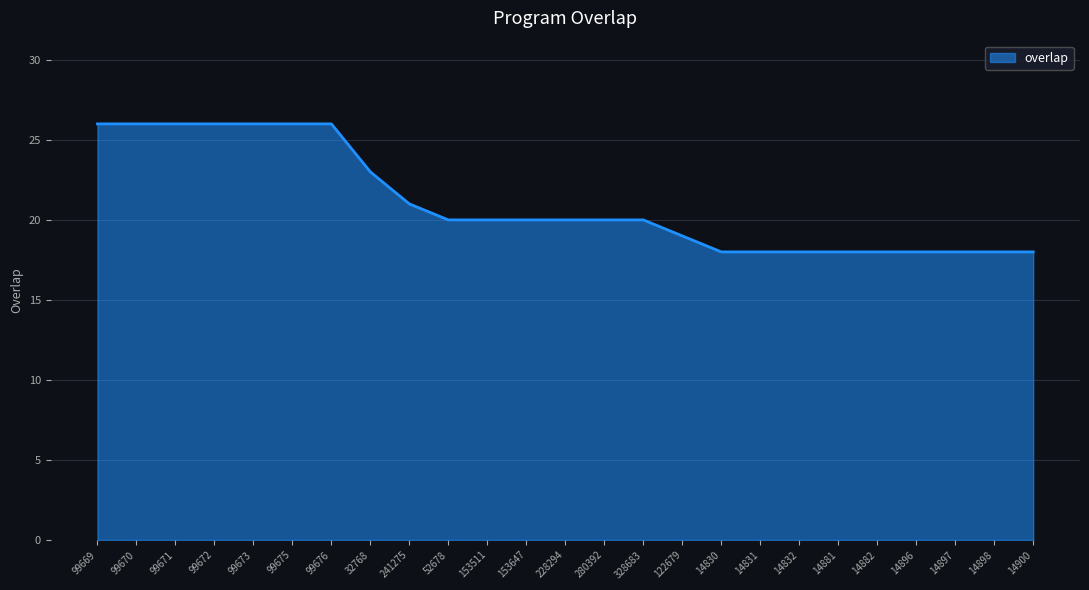

What is the approximate value at 14897?

18